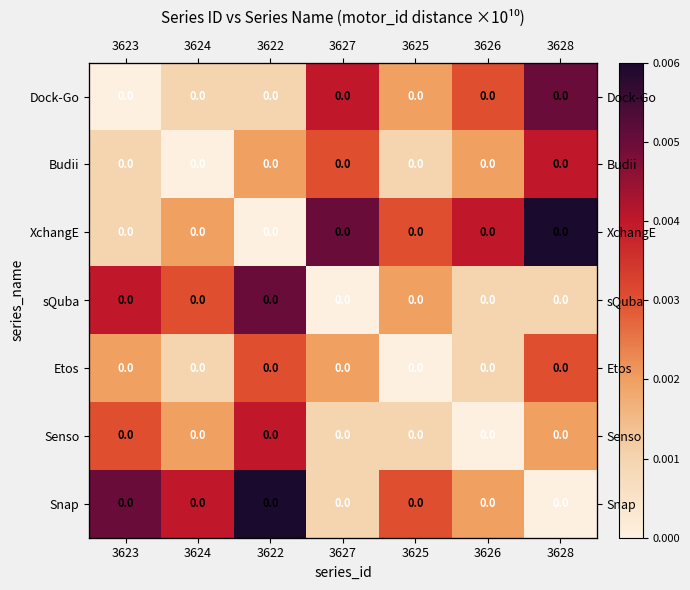

Which series has the largest total across all categories?

XchangE